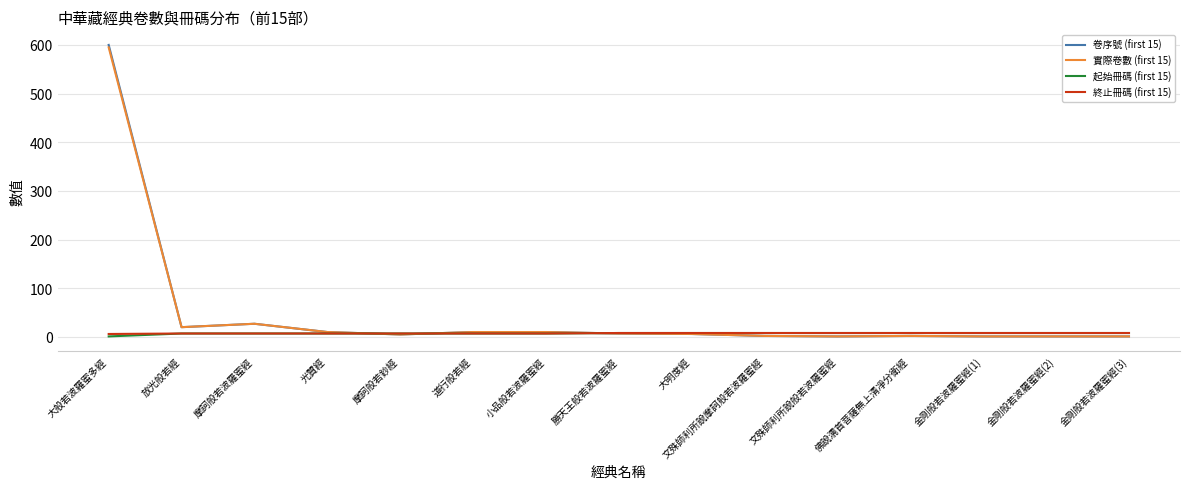

What is the average value of the 實際卷數 (first 15) series?

47